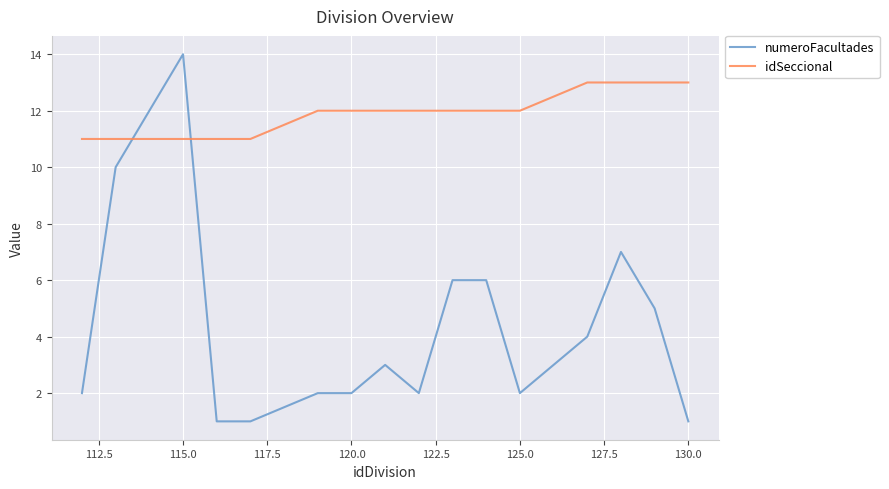

True or false: numeroFacultades and idSeccional cross at least once.

True